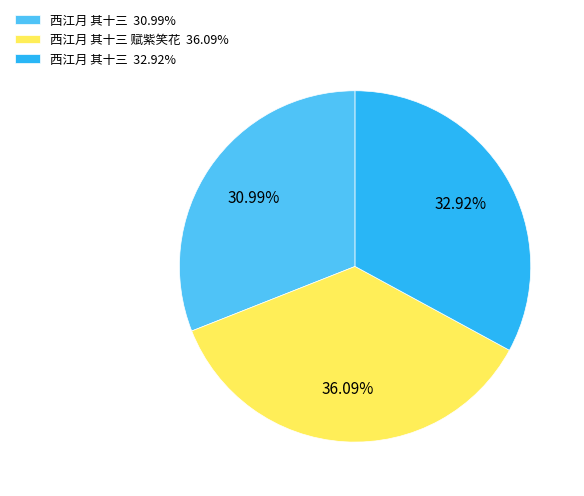

Does 西江月 其十三 赋紫笑花 36.09% account for over 50% of the chart?

No